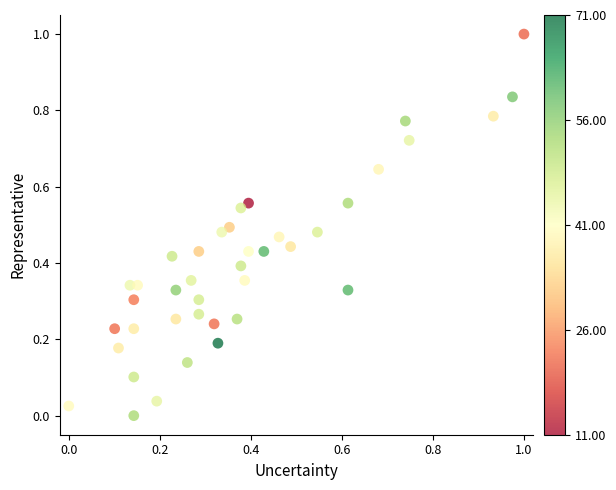

What is the range of Y values (max minus min)?

1.0